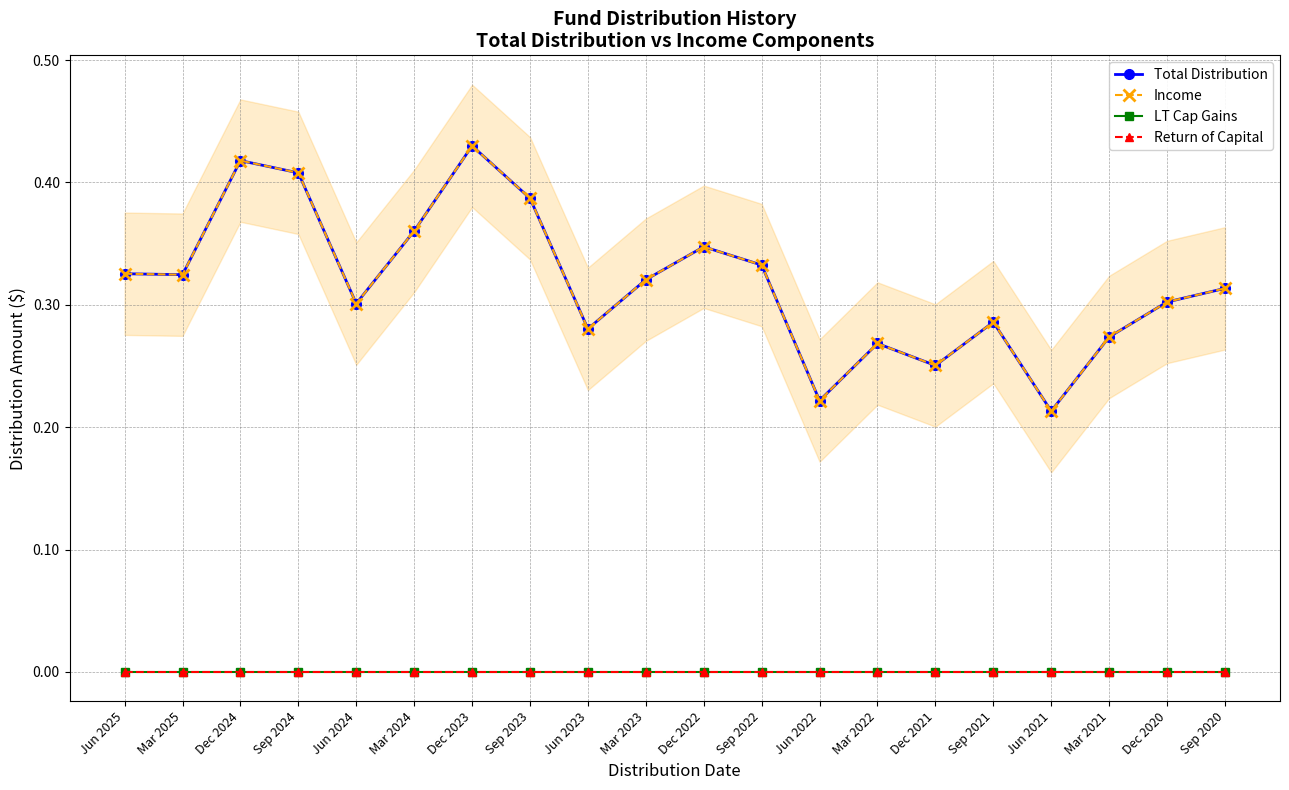

What is the approximate value of Income at Dec 2020?

0.3